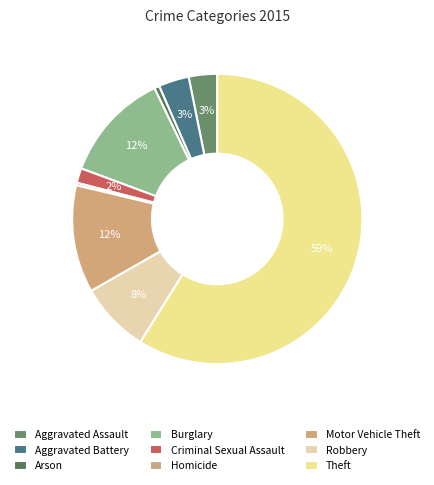

To the nearest percent, what portion does Arson represent?

1%